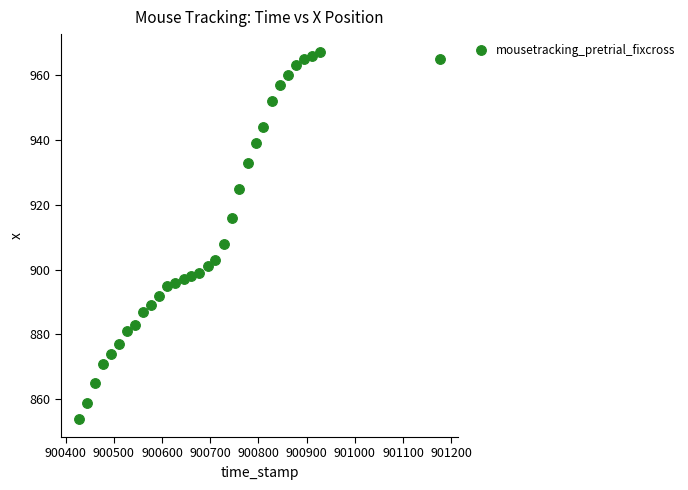

What is the range of Y values (max minus min)?

113